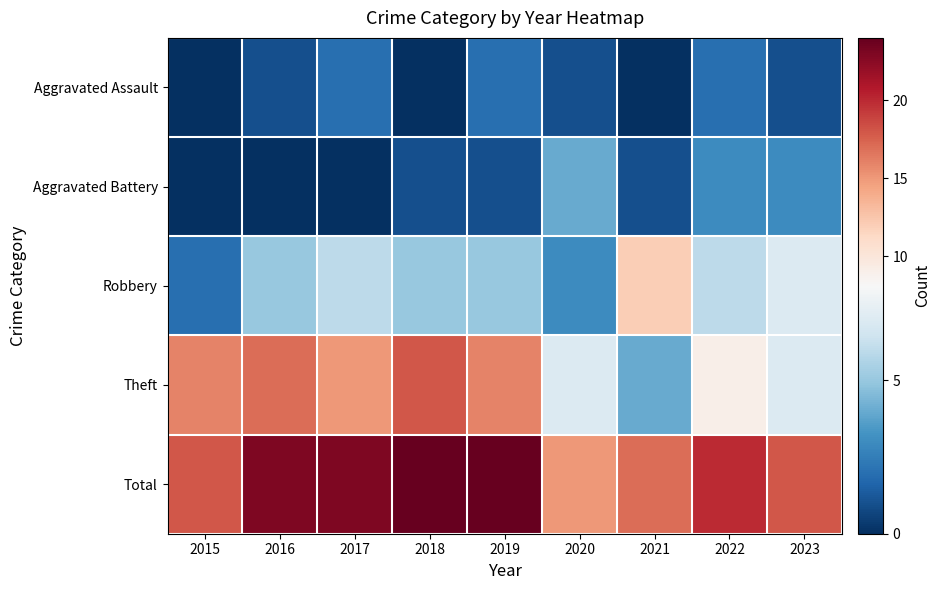

At which category does the chart reach its peak across all series?

2018